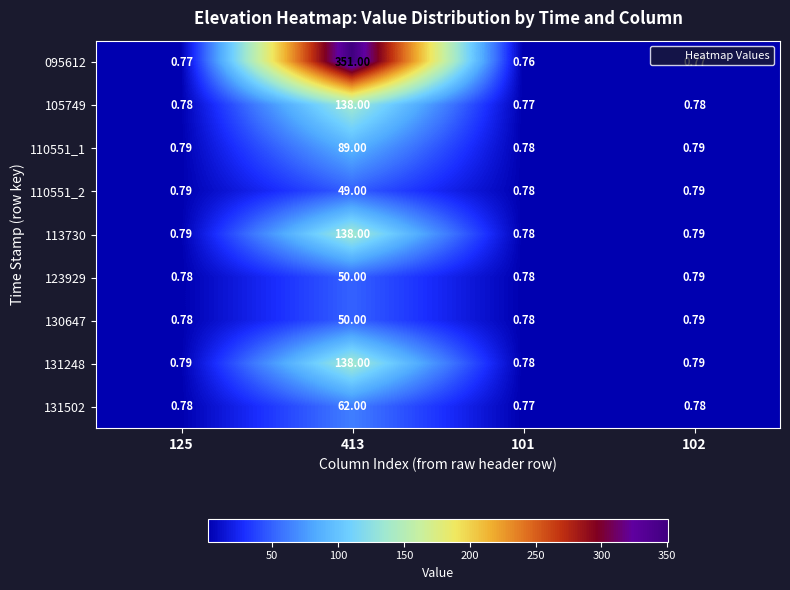

Is the value of 110551_2 at 102 greater than the value of 105749 at 102?

Yes